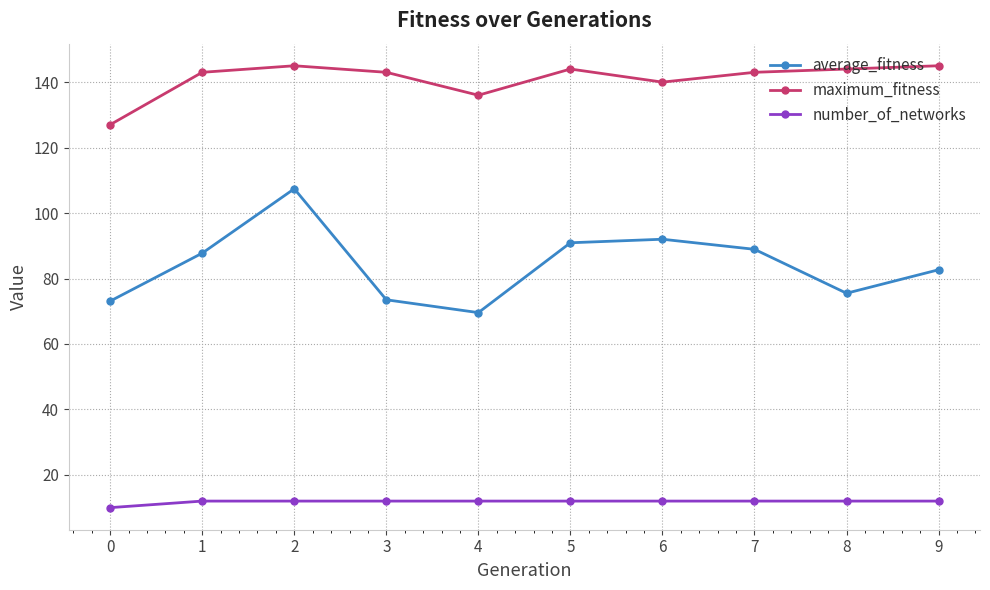

What value does the number_of_networks series have at 5?

12.0